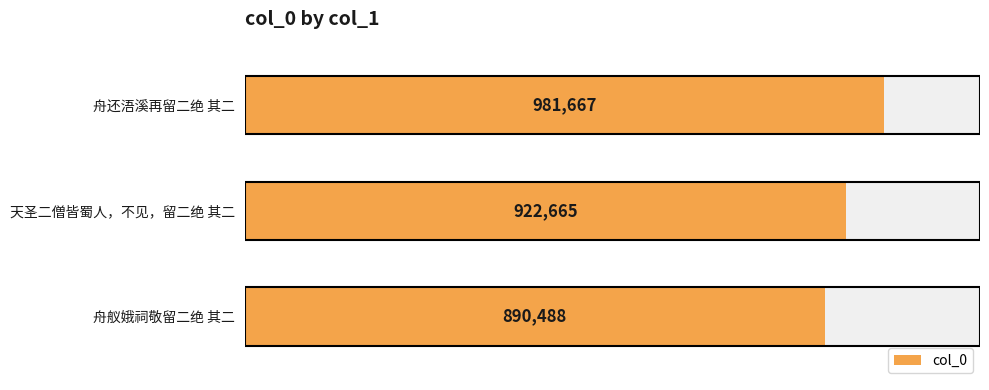

What is the difference between the maximum and minimum values?

91179